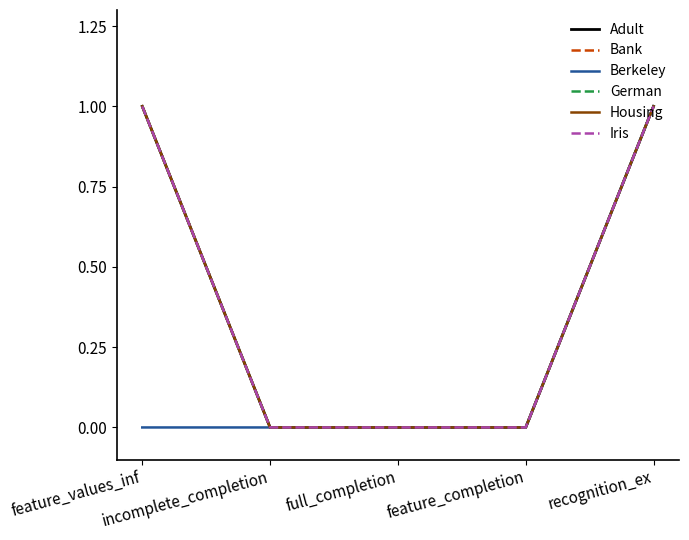

The value of Adult at feature_values_inf is 1. True or false?

False